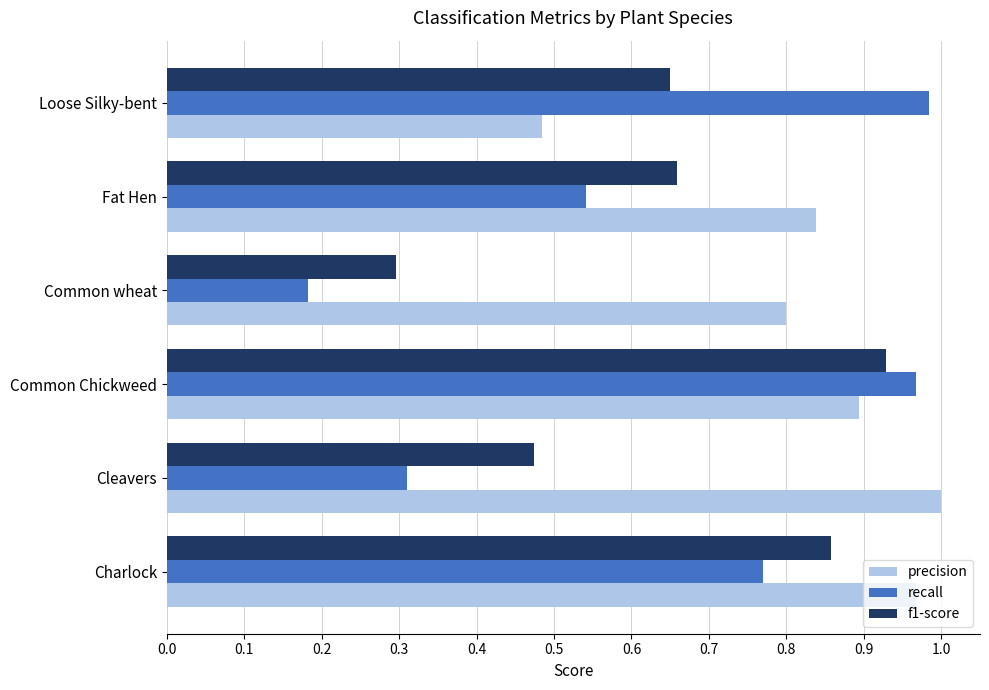

Where is precision nearest to the value 0?

Loose Silky-bent